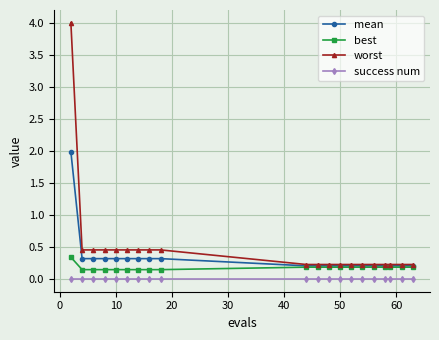

List the series in order of their peak value, lowest first.

success num, best, mean, worst